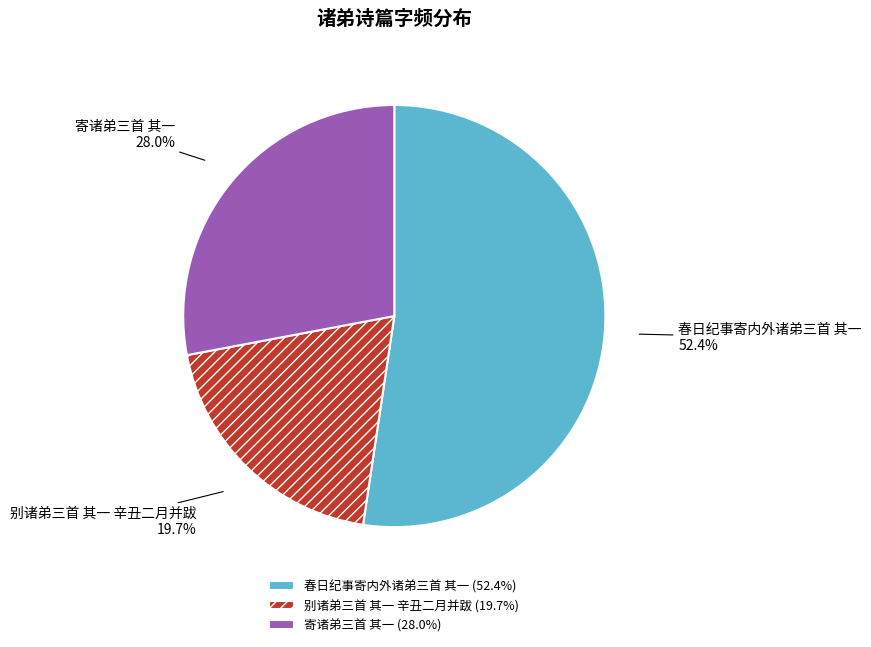

Does 寄诸弟三首 其一 represent more than half of the total?

No